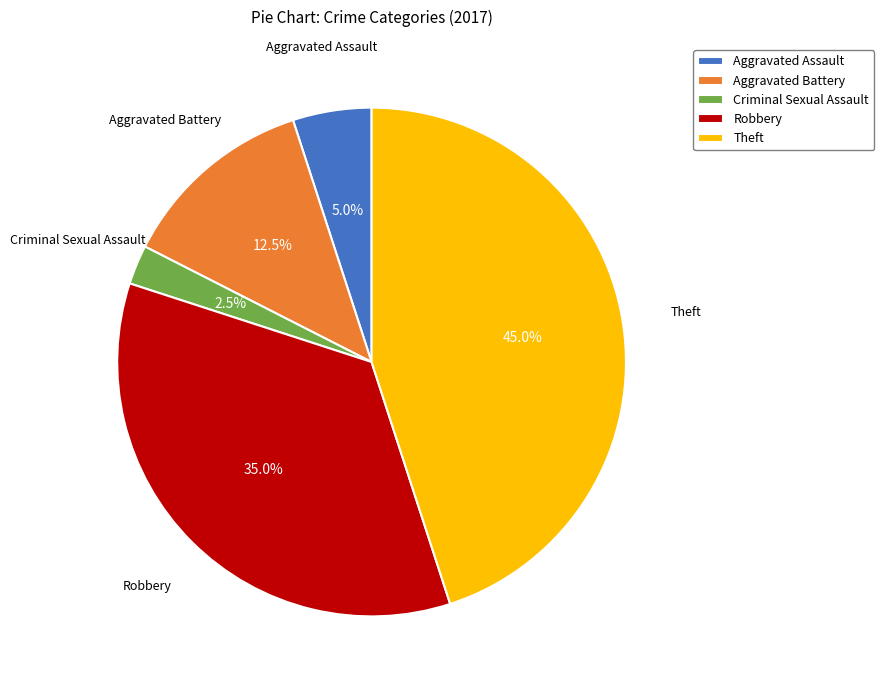

How many slices are in this pie chart?

5